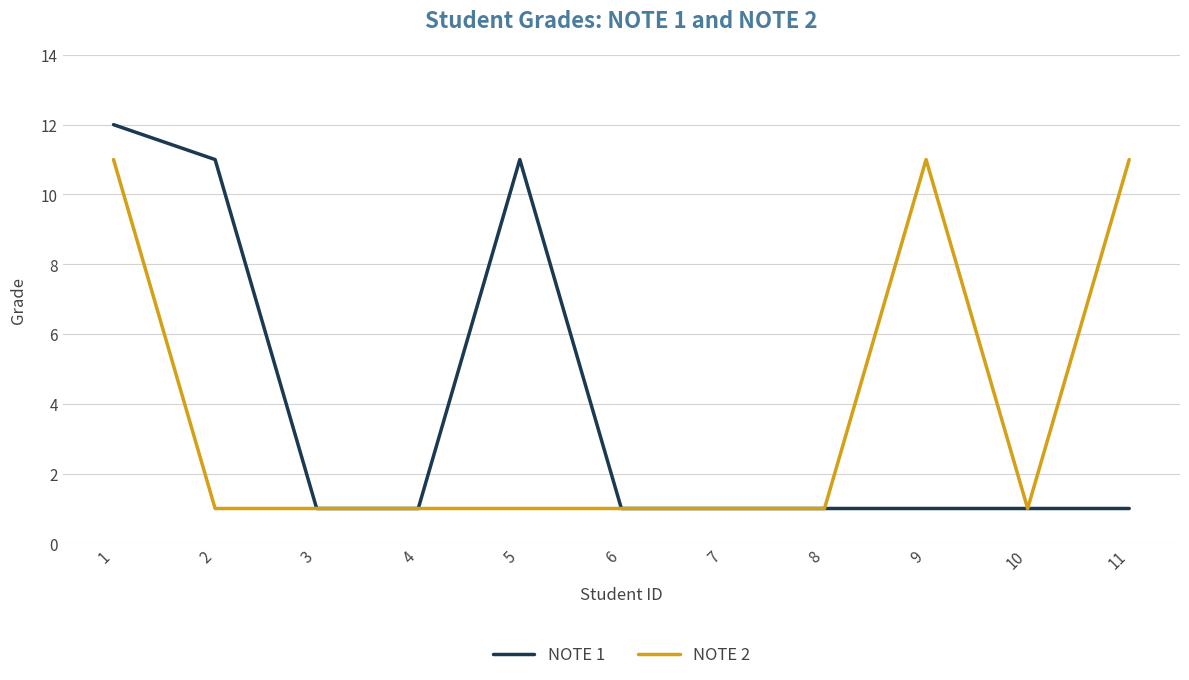

The value of NOTE 2 at 9 is 11. True or false?

True